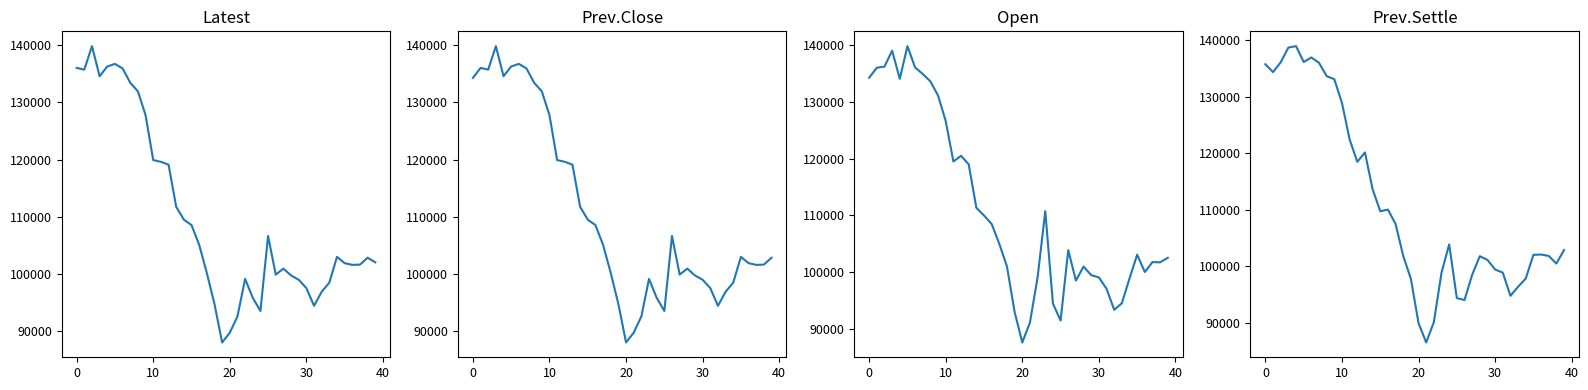

What is the label of the 32nd point from the right?

8